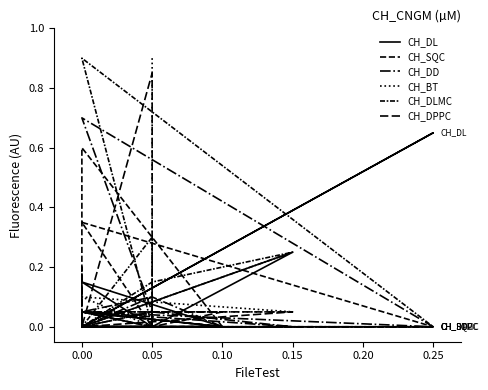

Reading left to right, transcribe all the data shown in this chart.

CH_DL: 0.0	0.0	0.0	0.2	0.0	0.0	0.7	0.0	0.0	0.0	0.1	0.0	0.1	0.1	0.0	0.0	0.0	0.0	0.0	0.1	0.0	0.0	0.0	0.0
CH_SQC: 0.0	0.0	0.0	0.0	0.0	0.3	0.0	0.0	0.0	0.0	0.0	0.0	0.0	0.0	0.0	0.0	0.0	0.0	0.1	0.0	0.0	0.6	0.0	0.0
CH_DD: 0.0	0.1	0.1	0.0	0.1	0.7	0.0	0.1	0.0	0.1	0.0	0.0	0.0	0.0	0.1	0.0	0.0	0.1	0.0	0.0	0.0	0.0	0.0	0.0
CH_BT: 0.9	0.0	0.1	0.1	0.1	0.0	0.0	0.0	0.0	0.0	0.0	0.0	0.0	0.0	0.0	0.0	0.0	0.0	0.0	0.0	0.0	0.0	0.0	0.0
CH_DLMC: 0.0	0.3	0.0	0.2	0.1	0.0	0.0	0.9	0.0	0.1	0.1	0.0	0.0	0.0	0.0	0.0	0.0	0.0	0.0	0.1	0.0	0.0	0.0	0.0
CH_DPPC: 0.1	0.0	0.0	0.1	0.1	0.0	0.0	0.0	0.8	0.0	0.1	0.0	0.1	0.0	0.0	0.1	0.1	0.0	0.0	0.2	0.0	0.0	0.0	0.0